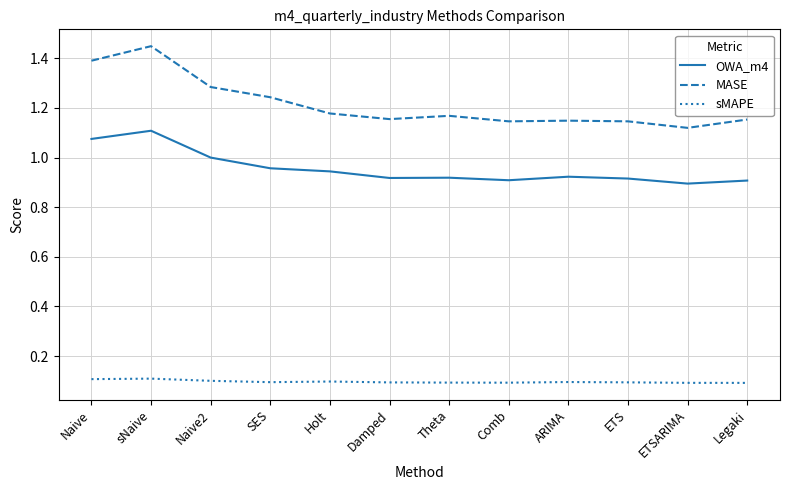

What position from the left is Naive?

1